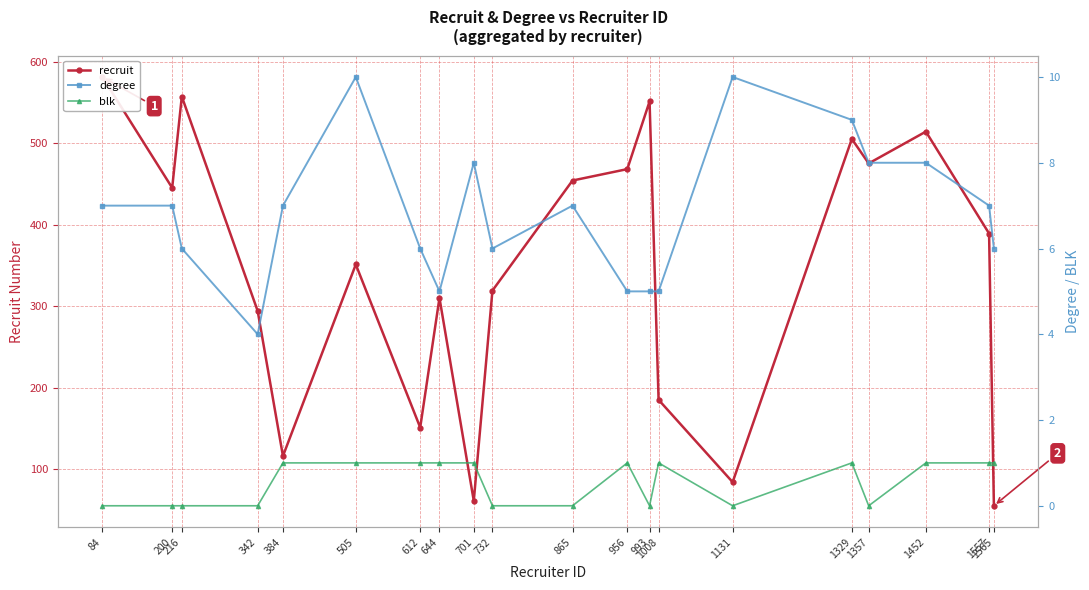

What is the value of the recruit point at the 16th from the left?

505